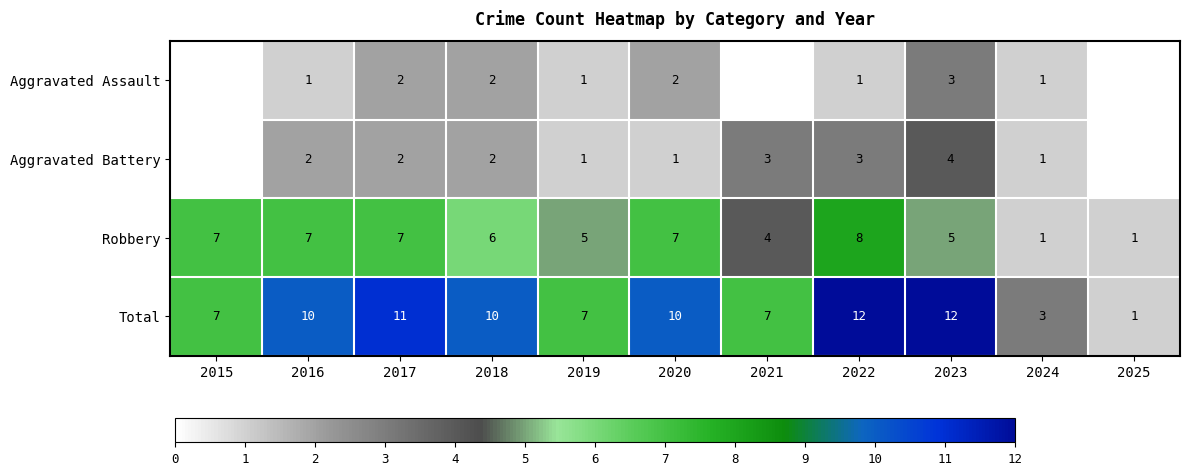

How many data points does each series have?

11